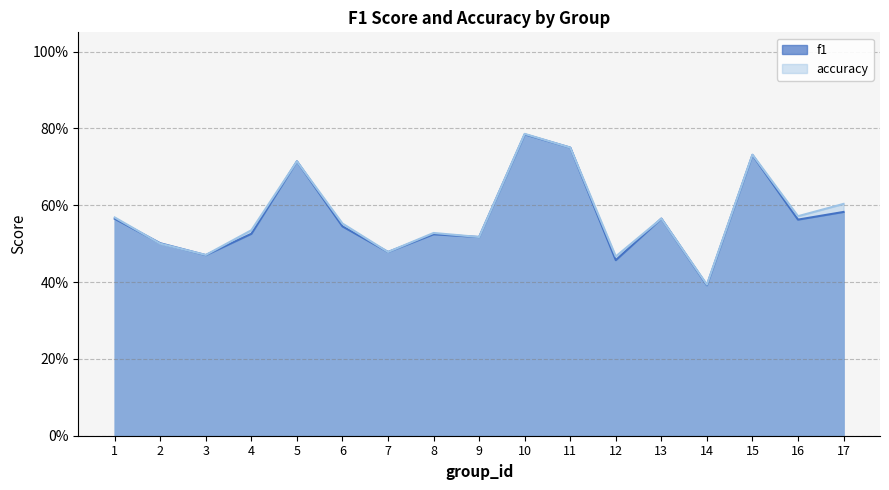

What are all the series names shown in the legend?

f1, accuracy